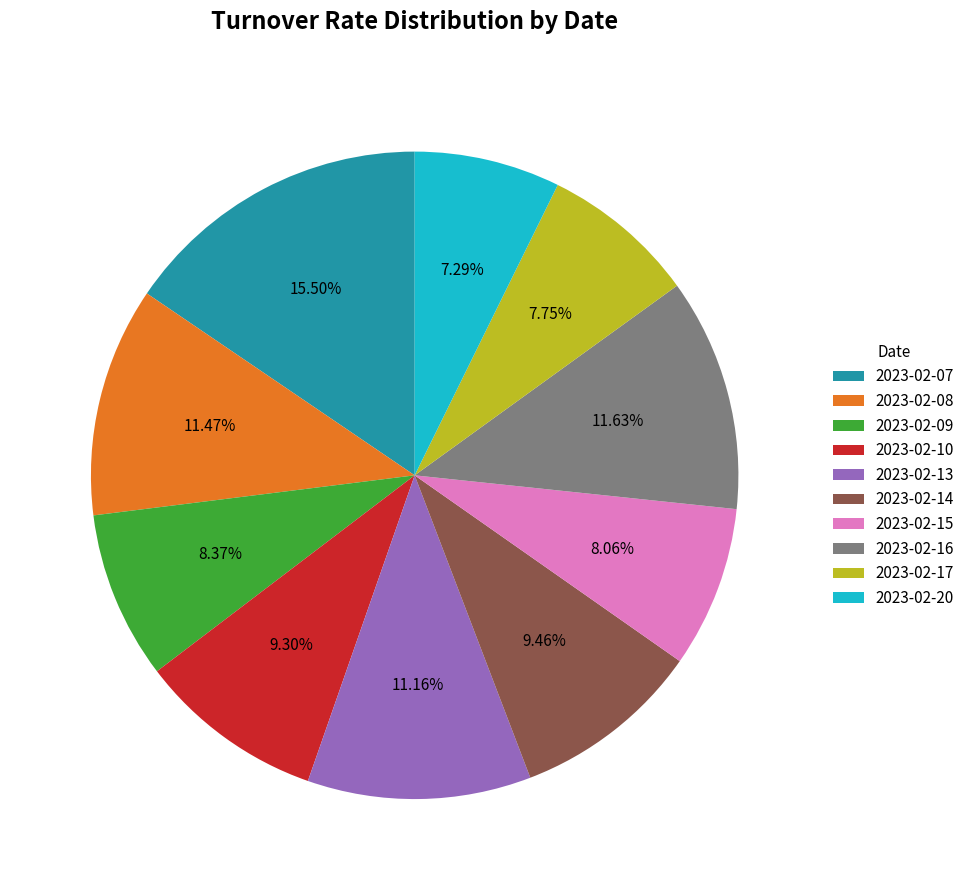

Which category has the biggest portion of the pie?

2023-02-07